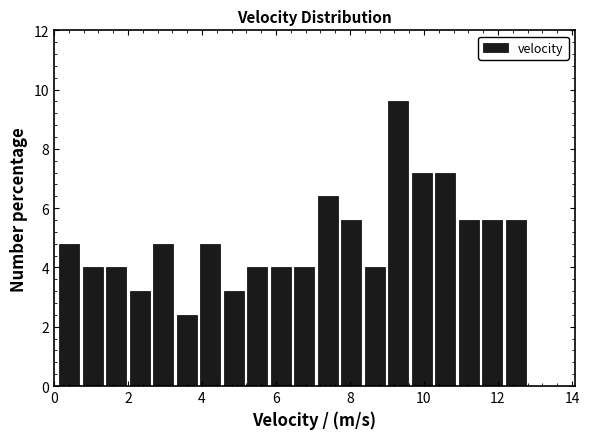

Around what value on the x-axis is the tallest bar? Give the approximate position of its centre, as read against the axis.

9.4